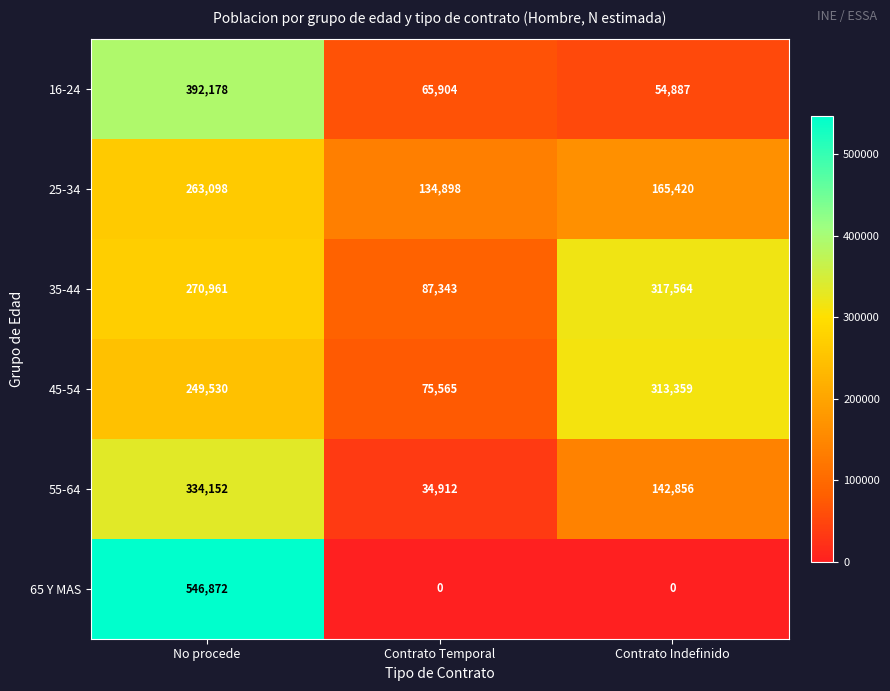

Between Contrato Temporal and Contrato Indefinido, which series saw the biggest shift?

45-54